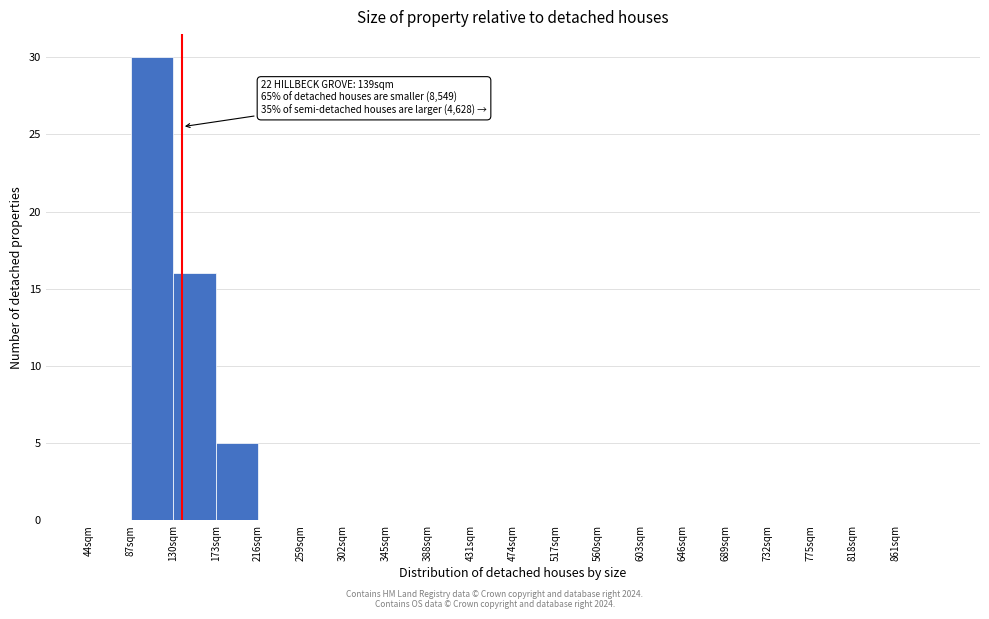

Which range on the x-axis has the tallest bar?

87 to 130